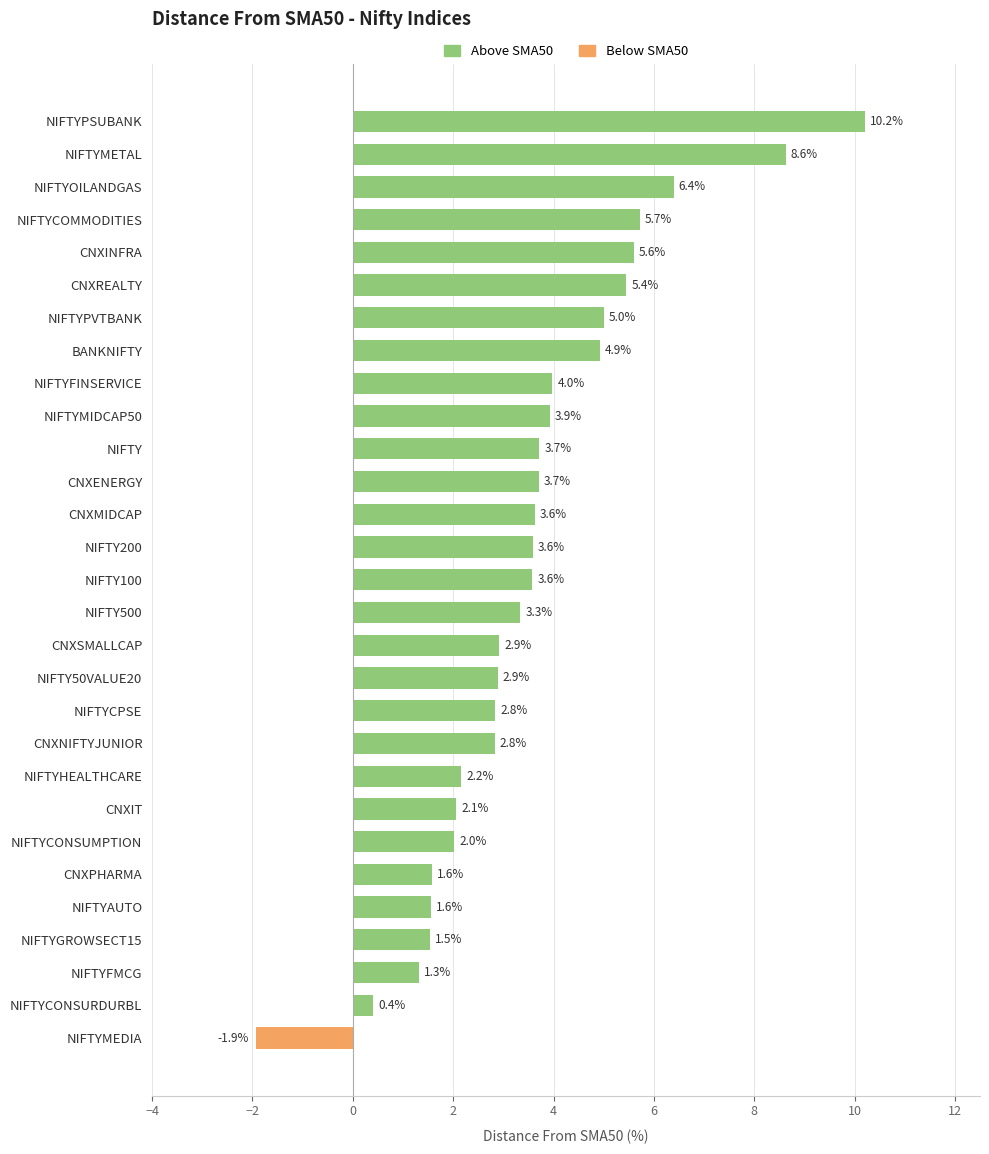

What position from the bottom is NIFTYMETAL?

28